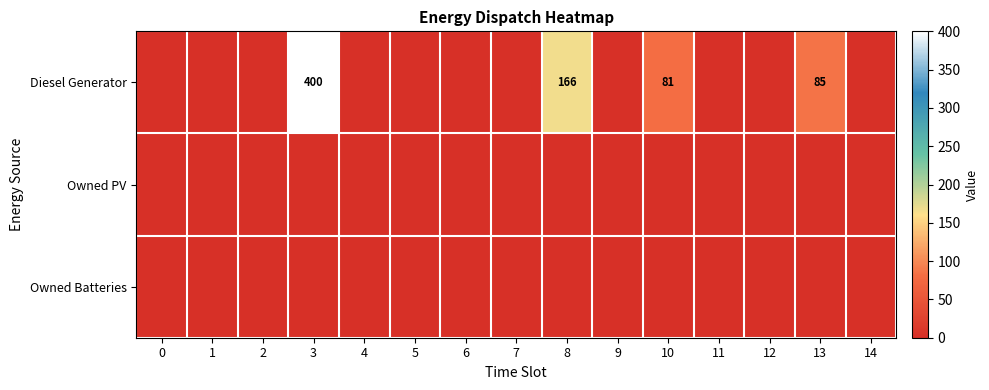

True or false: Owned Batteries has a value of 0 at 14.

True